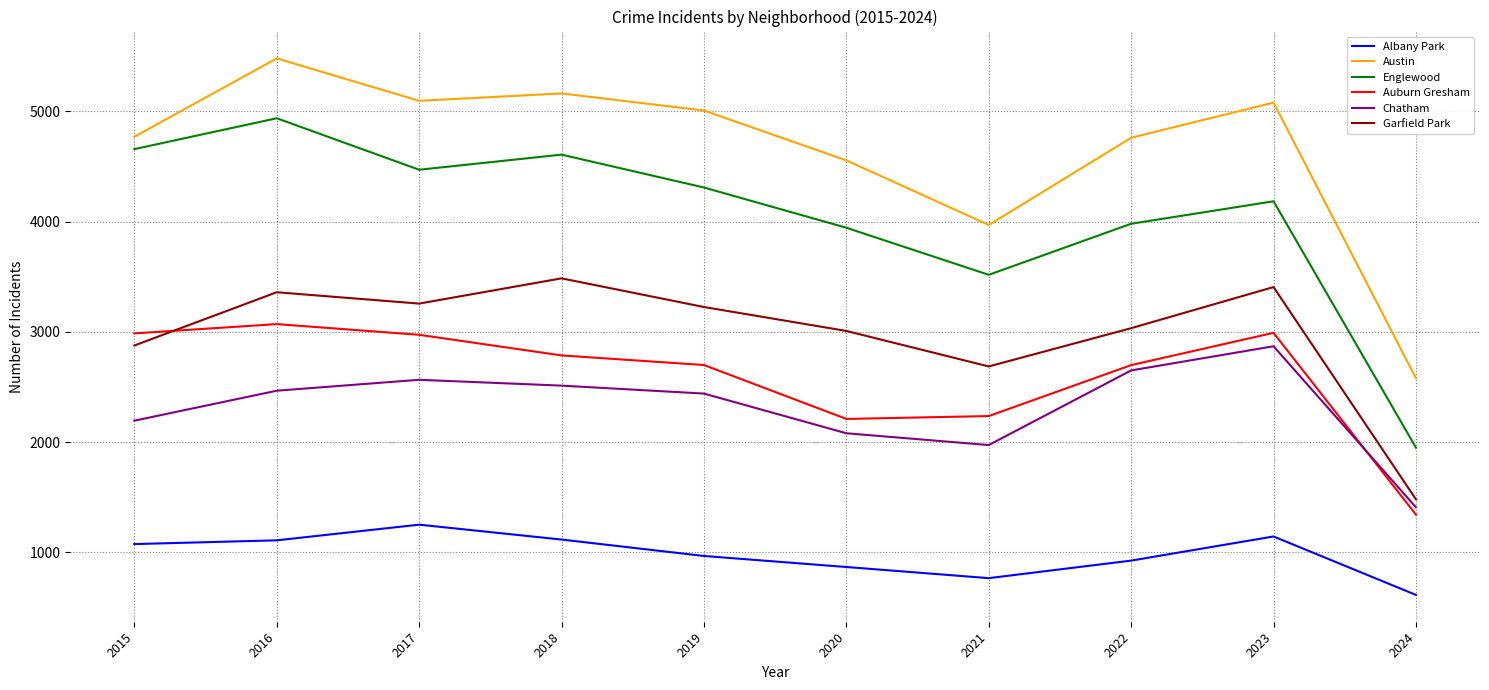

True or false: Albany Park and Austin intersect in this chart.

False